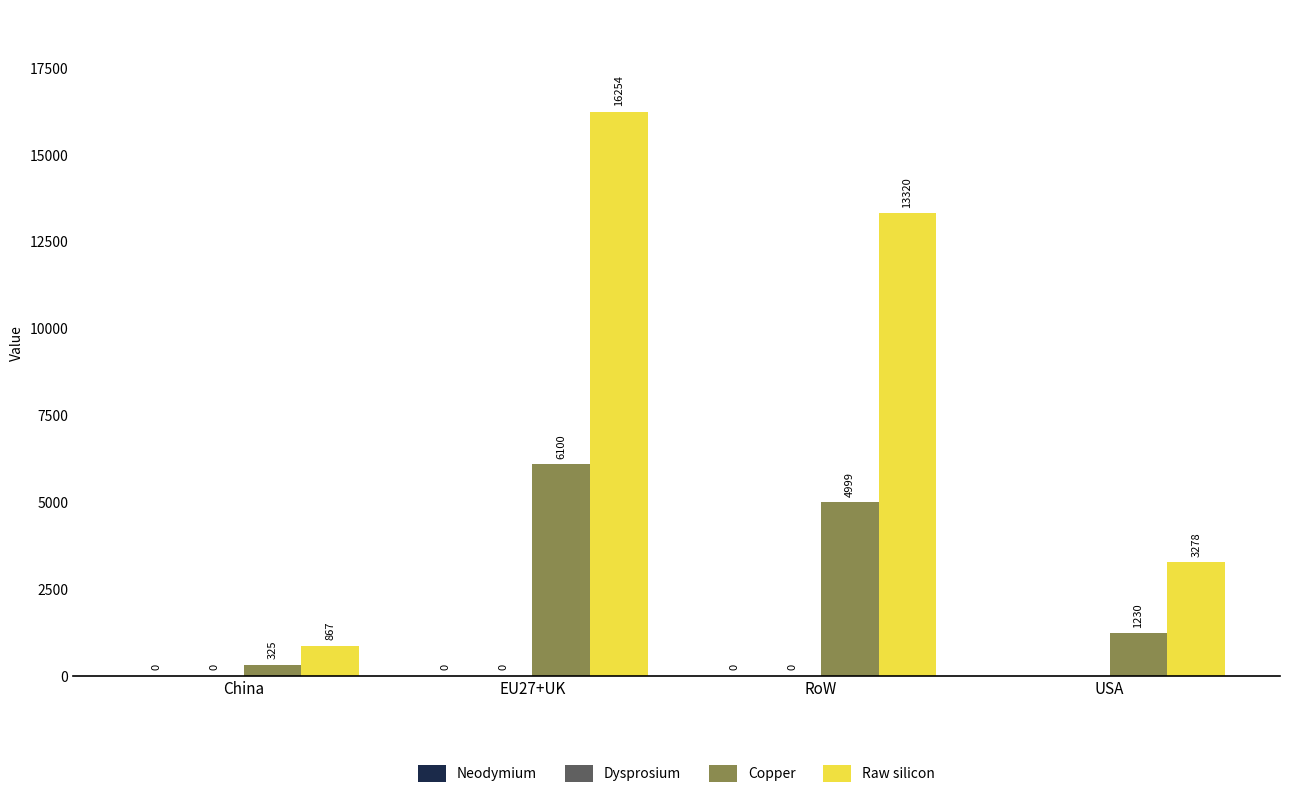

Are the bars horizontal?

No